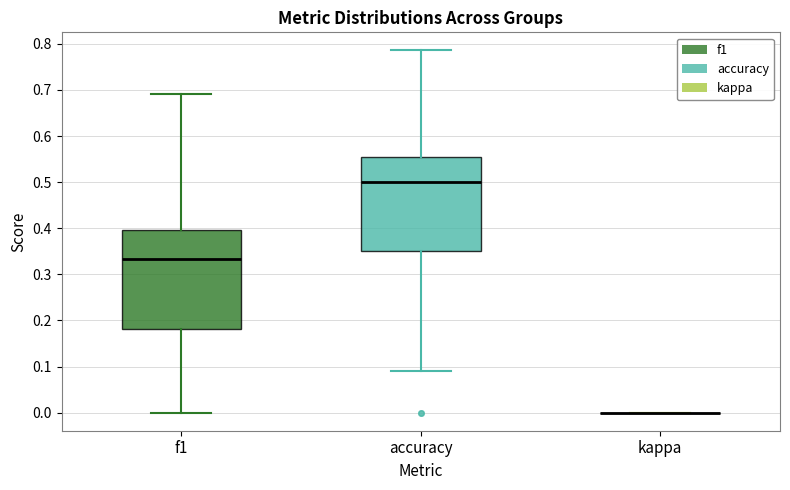

Reading left to right, read every box against the y-axis: the position of its median line, the range the box covers, and the ends of its whiskers. The values are not printed on the chart, so give them approximately, as read against the axis.

f1: median 0.33, box 0.18 to 0.40, whiskers 0.00 to 0.69
accuracy: median 0.50, box 0.35 to 0.56, whiskers 0.09 to 0.79
kappa: box collapsed to a line at 0.00, whiskers 0.00 to 0.00